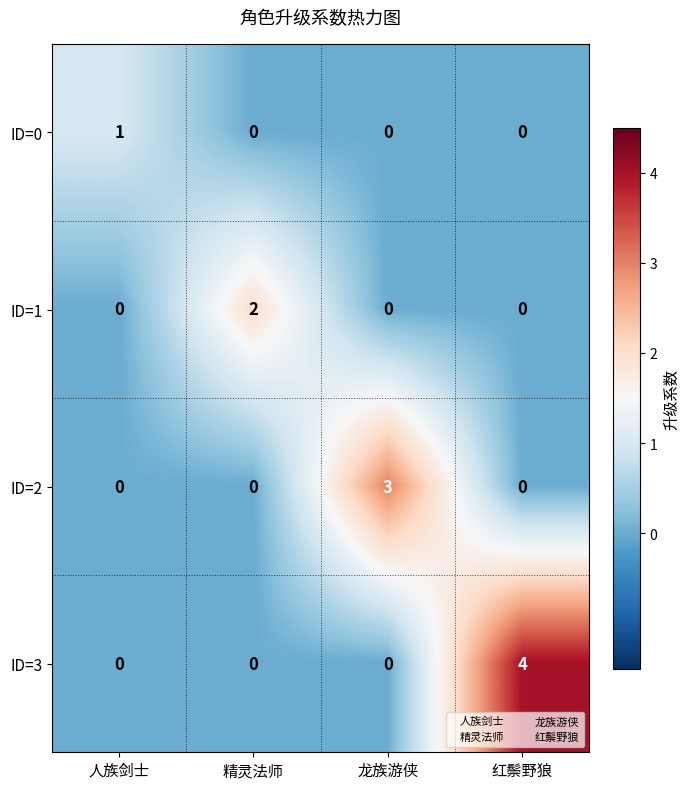

Count the number of data series in this chart.

4